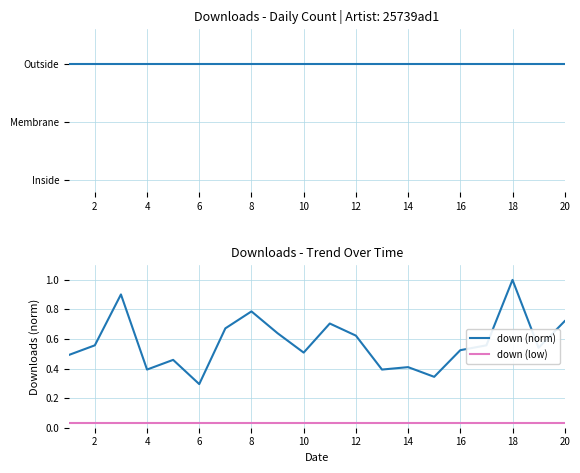

True or false: down (low) has a value of 0.0 at 19.

False